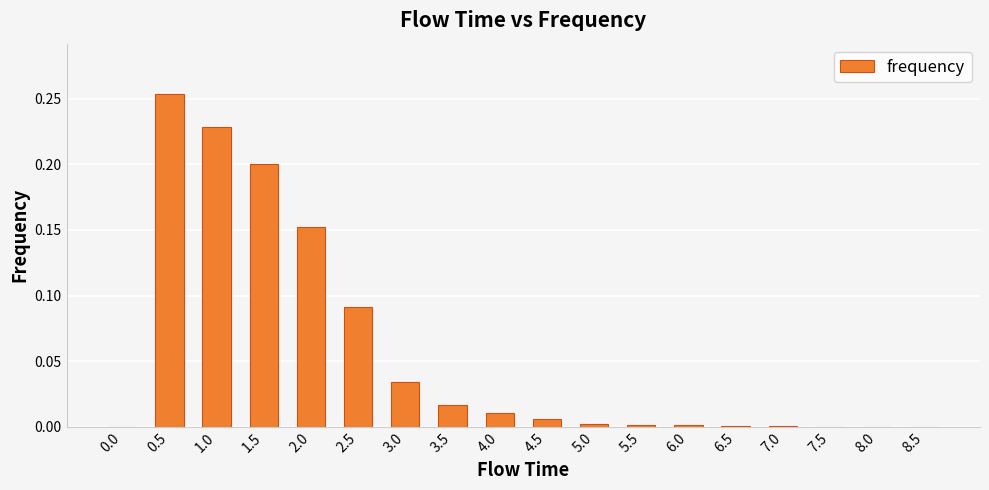

Which category has the highest value across all series?

0.5